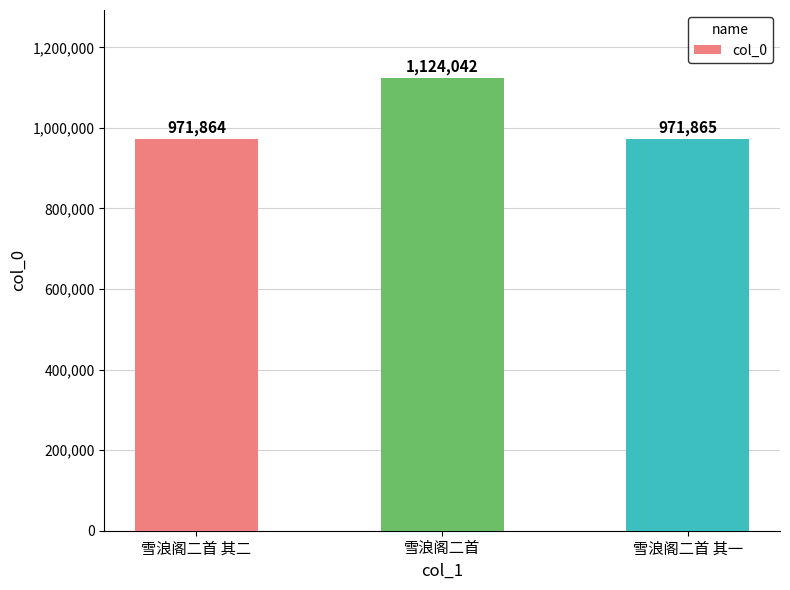

List the labels in order of value, smallest first.

雪浪阁二首 其二, 雪浪阁二首 其一, 雪浪阁二首